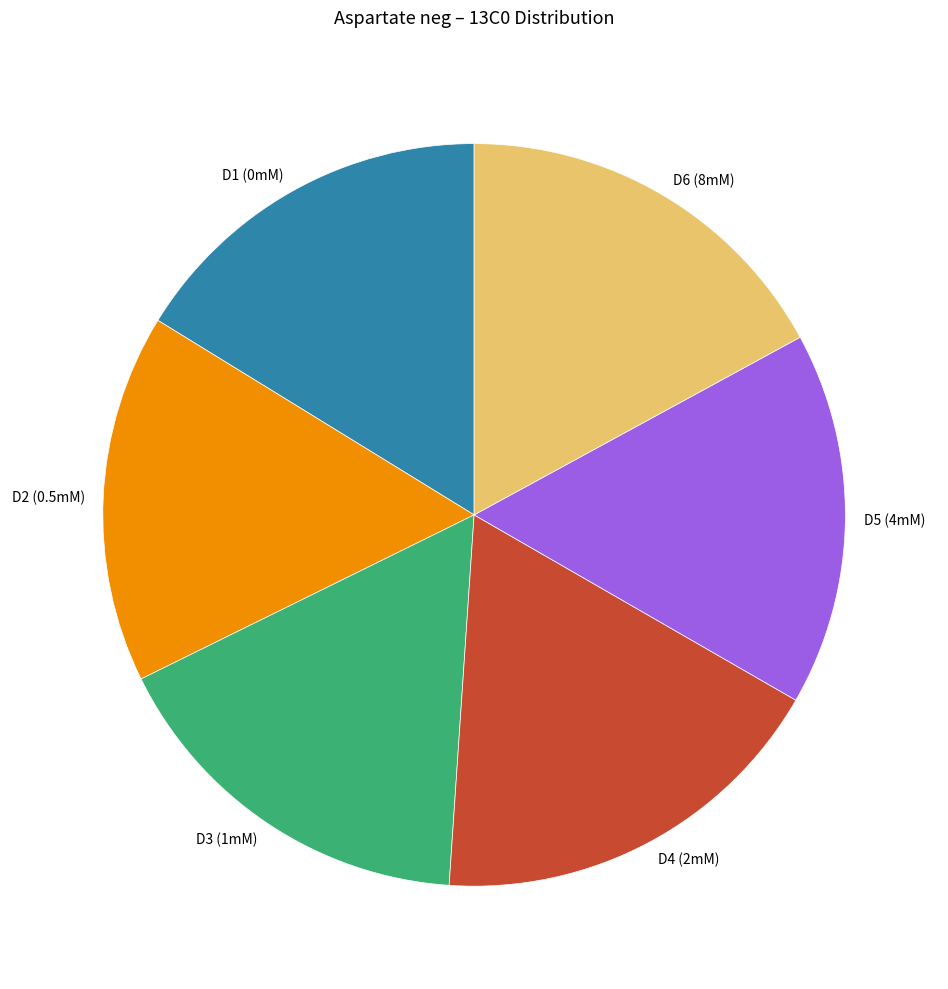

Do D1 (0mM) and D2 (0.5mM) together represent more than half of the pie?

No